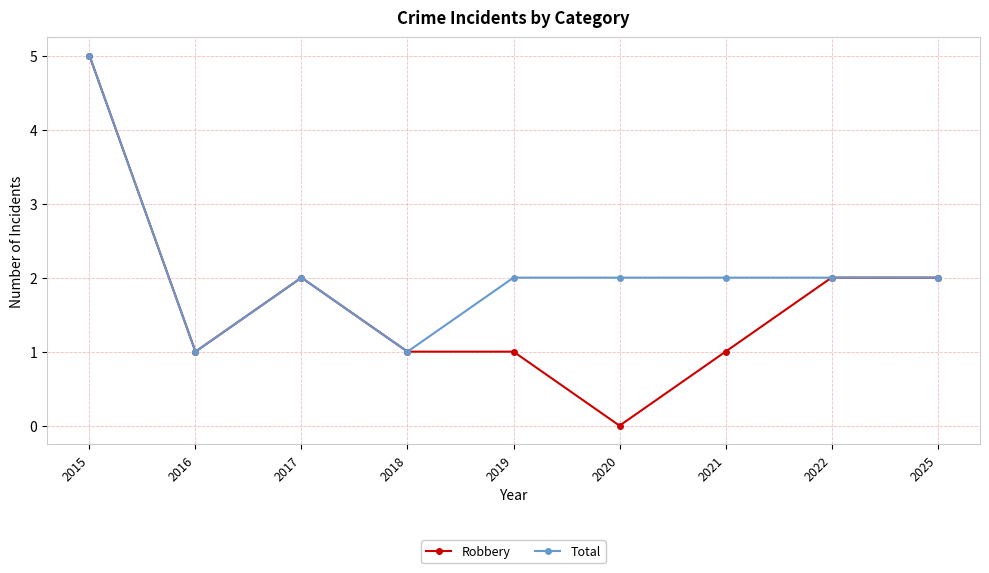

At which category does the chart reach its minimum across all series?

2020